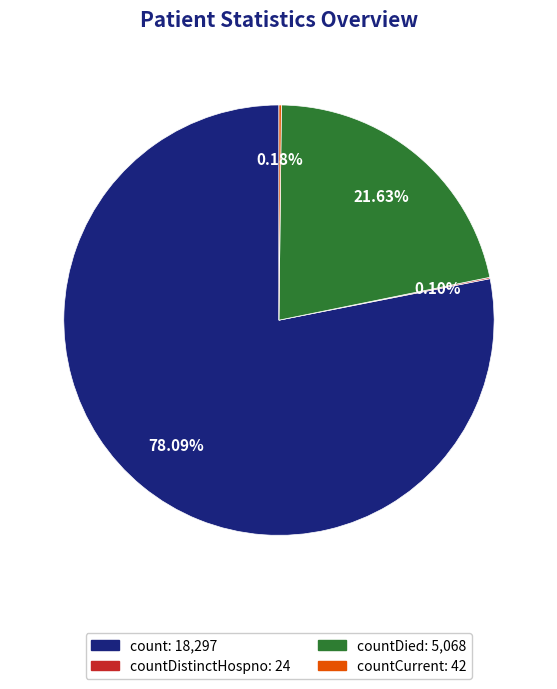

Is there a majority slice in this chart?

Yes